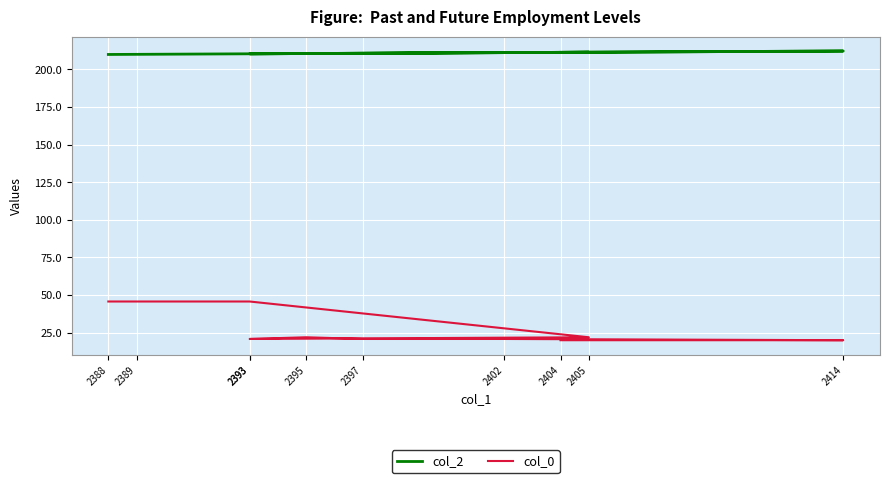

At 2397, list the series in order from largest to smallest.

col_2, col_0